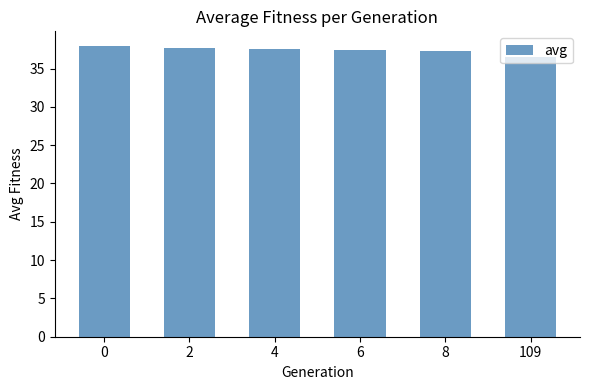

How many values are below 37?

1